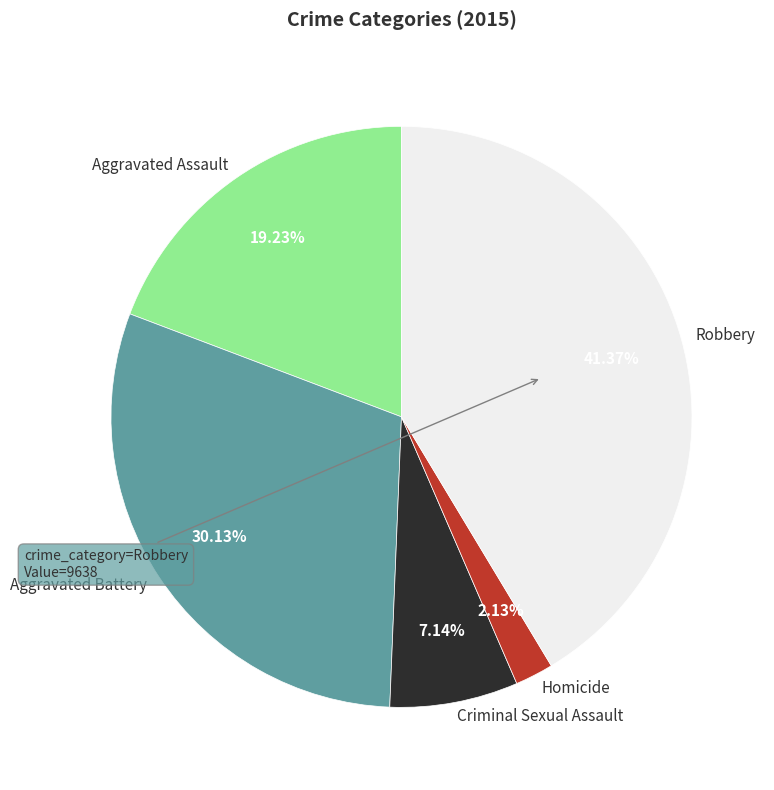

Rank the categories by value from lowest to highest.

Homicide, Criminal Sexual Assault, Aggravated Assault, Aggravated Battery, Robbery